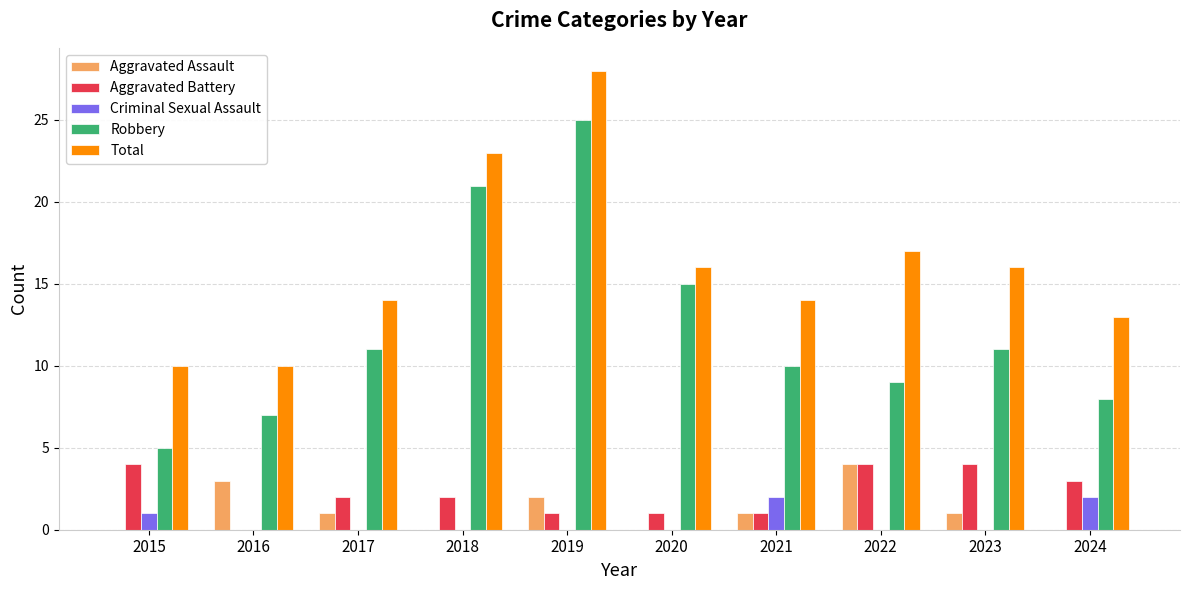

How many categories are shown in the chart?

10